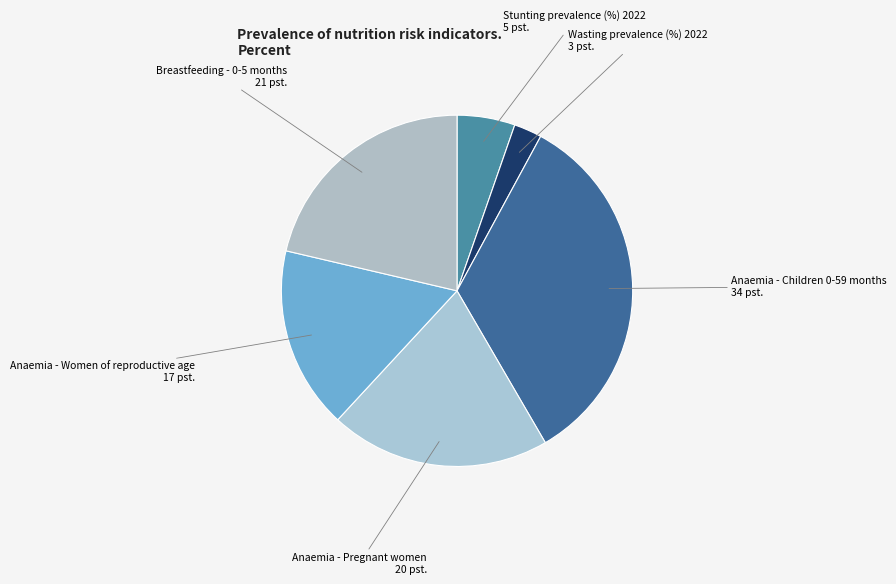

How many slices are in this pie chart?

6